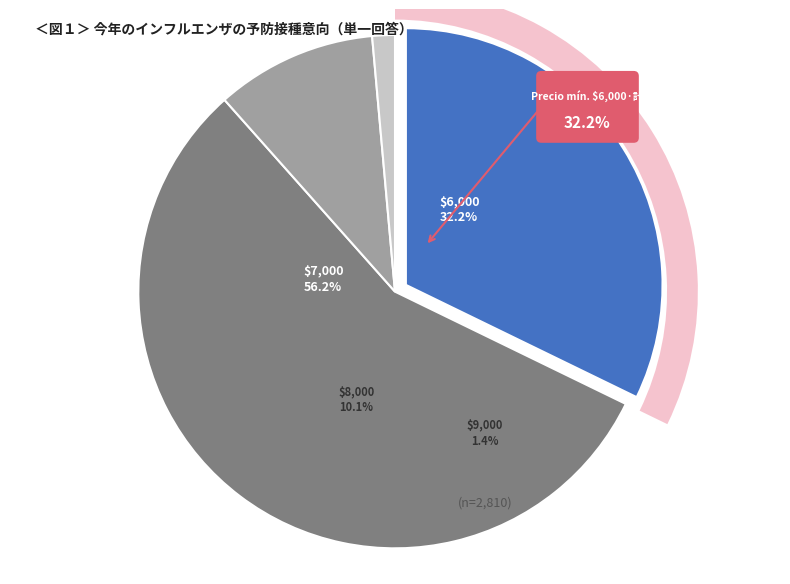

True or false: 8000 accounts for 6% of the total.

False